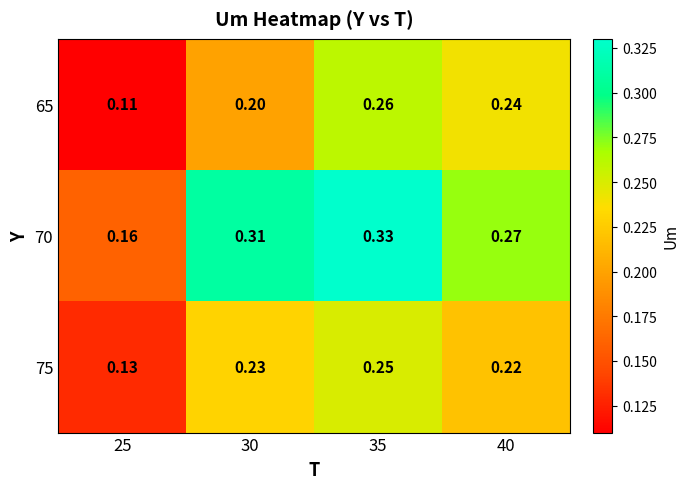

How many distinct data groups are displayed?

3